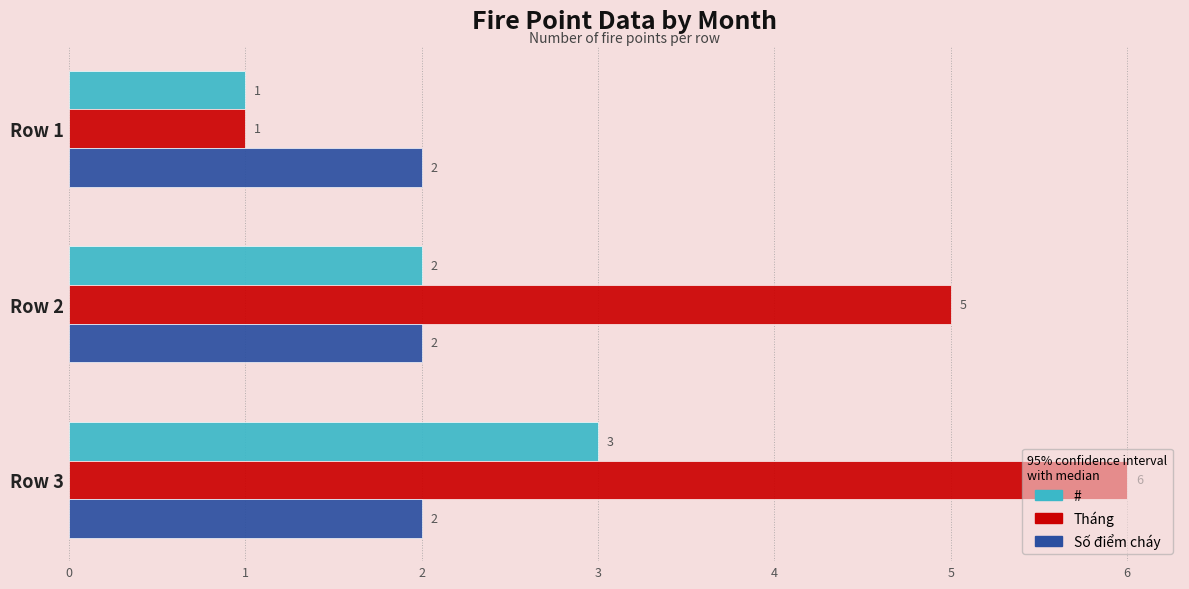

What is the difference between the maximum and minimum values in the Tháng series?

5